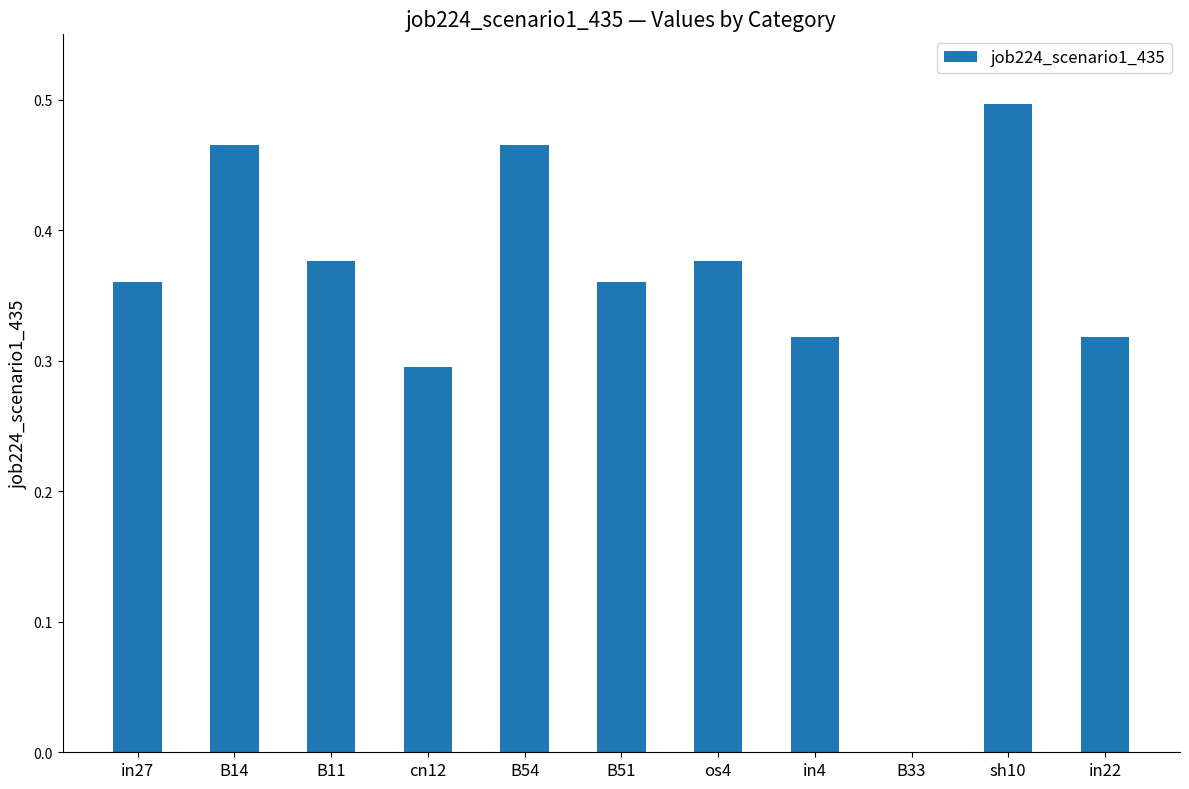

Between in27 and in22, which is larger?

in27